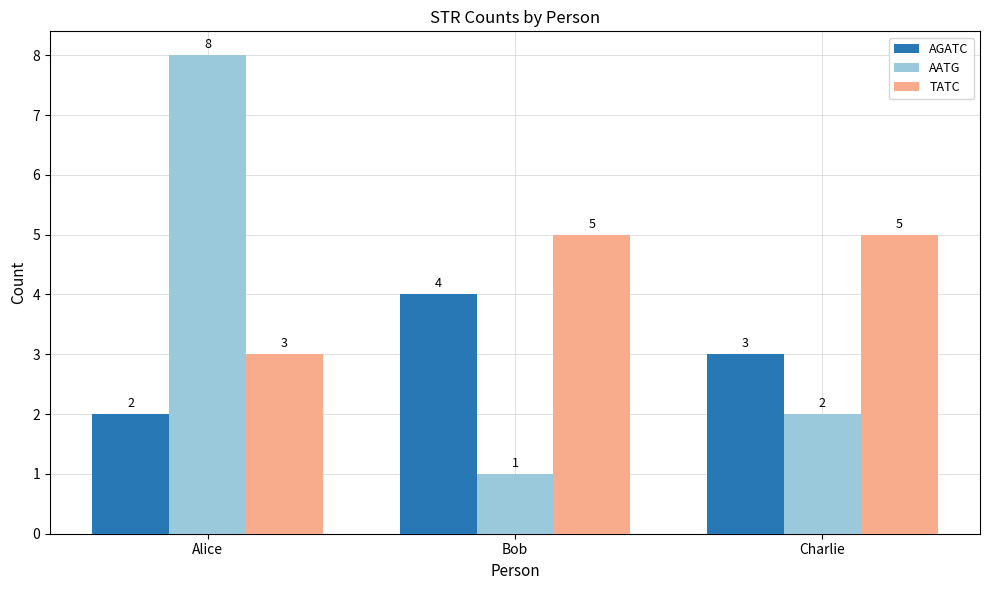

What is the difference between the maximum and minimum values in the AATG series?

7